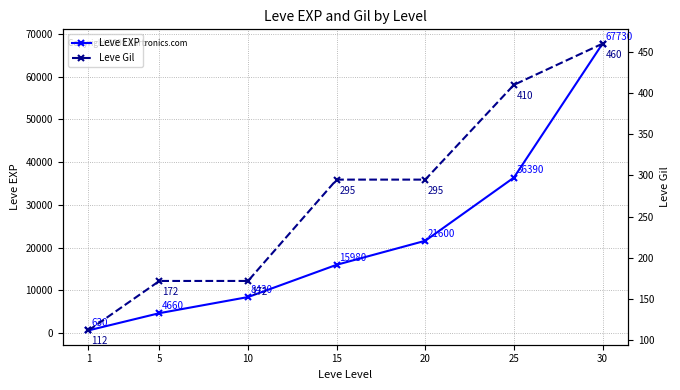

Reading left to right, extract all data points from this chart.

Leve EXP: 630	4660	8430	15980	21600	36390	67730
Leve Gil: 112	172	172	295	295	410	460